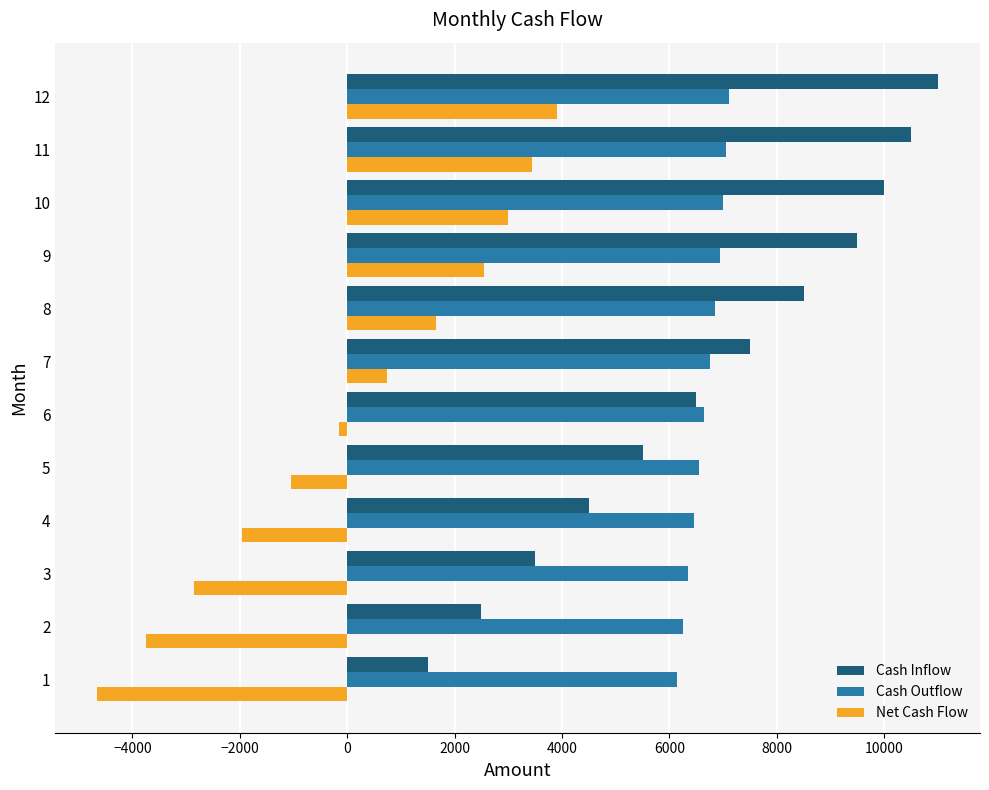

What are all the series names shown in the legend?

Cash Inflow, Cash Outflow, Net Cash Flow